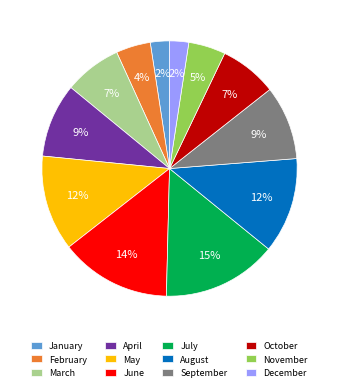

Combined, do August and March account for over 50%?

No